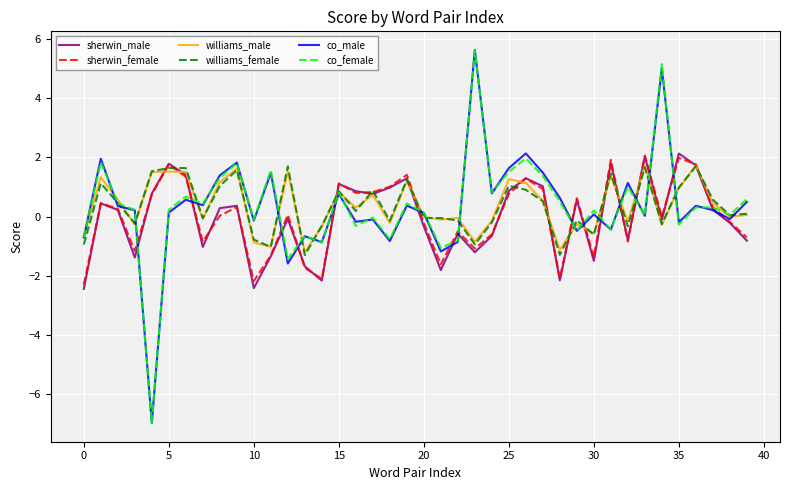

What is the greatest value displayed?

5.6